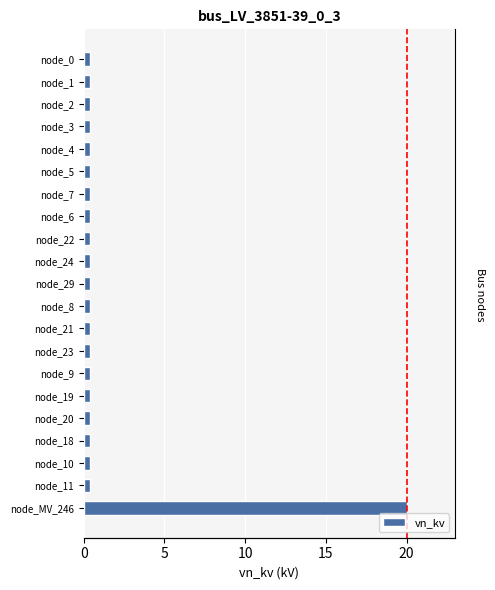

What is the value of the 2nd bar from the left?

0.4